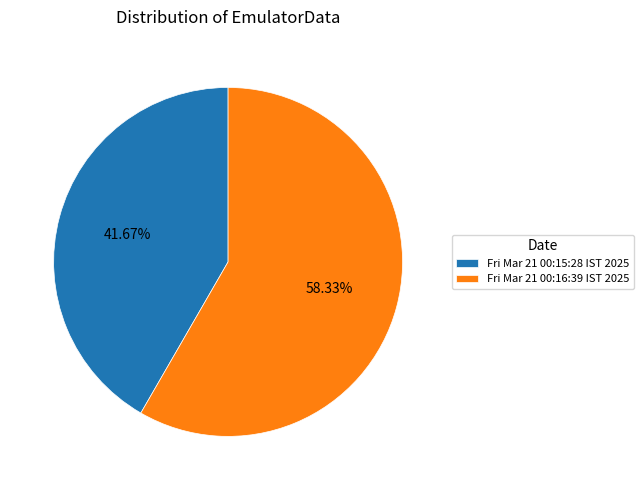

Is it true that Fri Mar 21 00:16:39 IST 2025 is 58% of the pie?

True